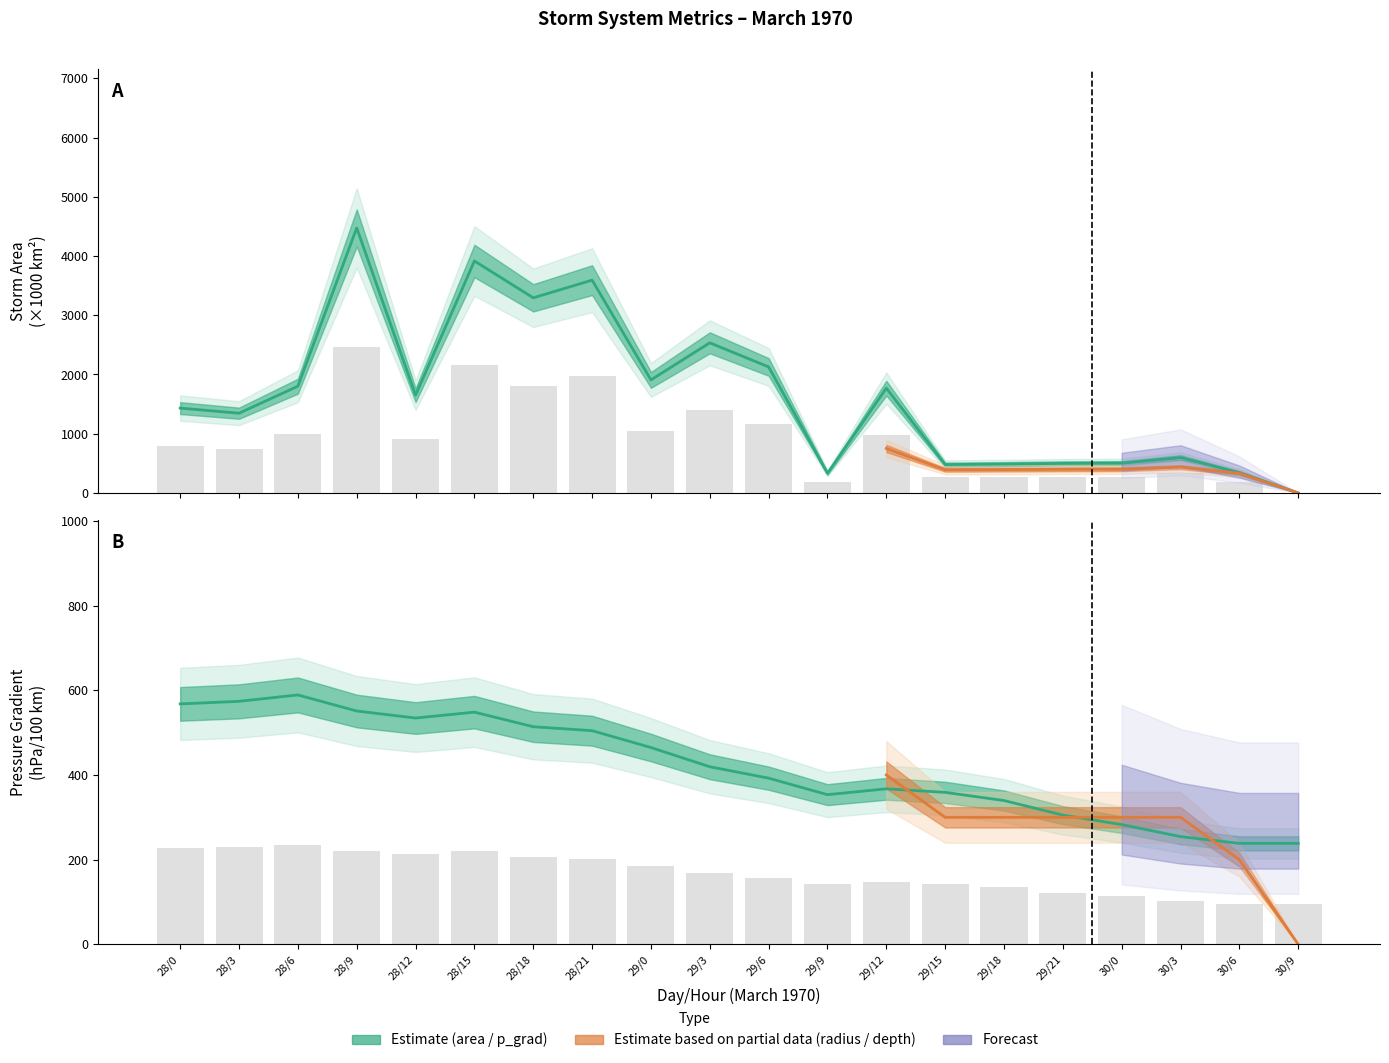

True or false: p_grad has a value of 728.9 at 28/9.

False